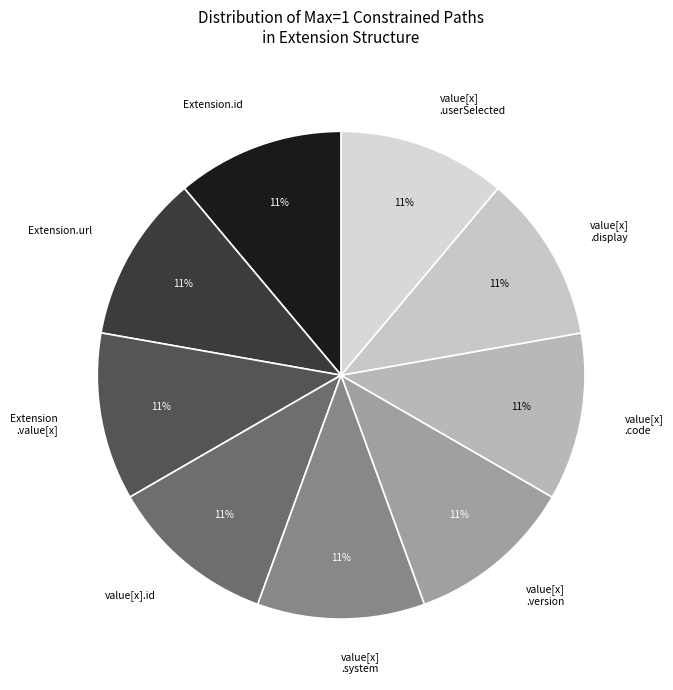

Is value[x].id the majority of the pie?

No